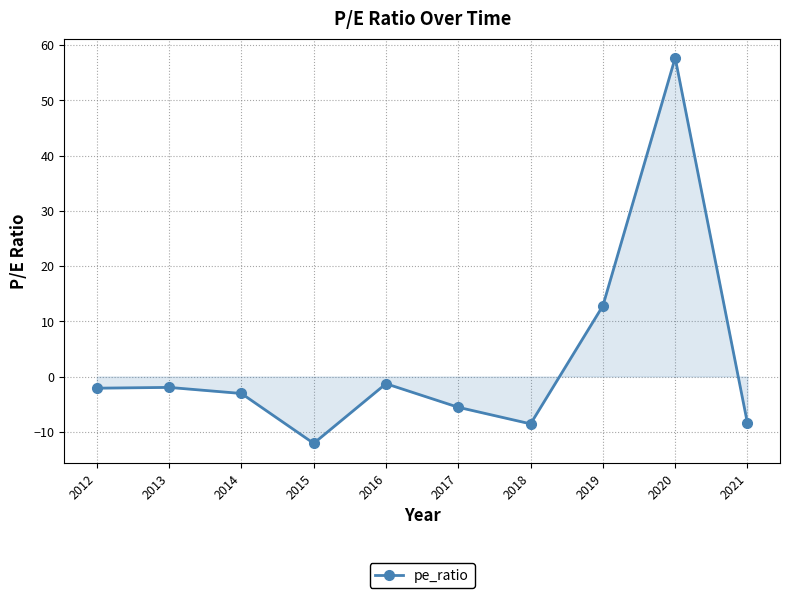

What is the change in value from 2013 to 2018?

-6.6